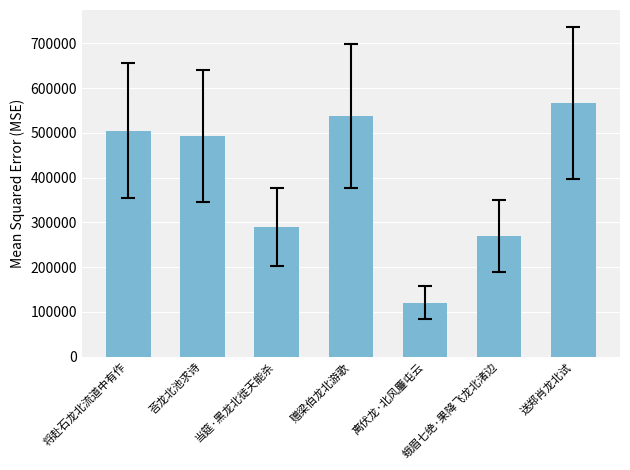

How many bars are there in total?

7